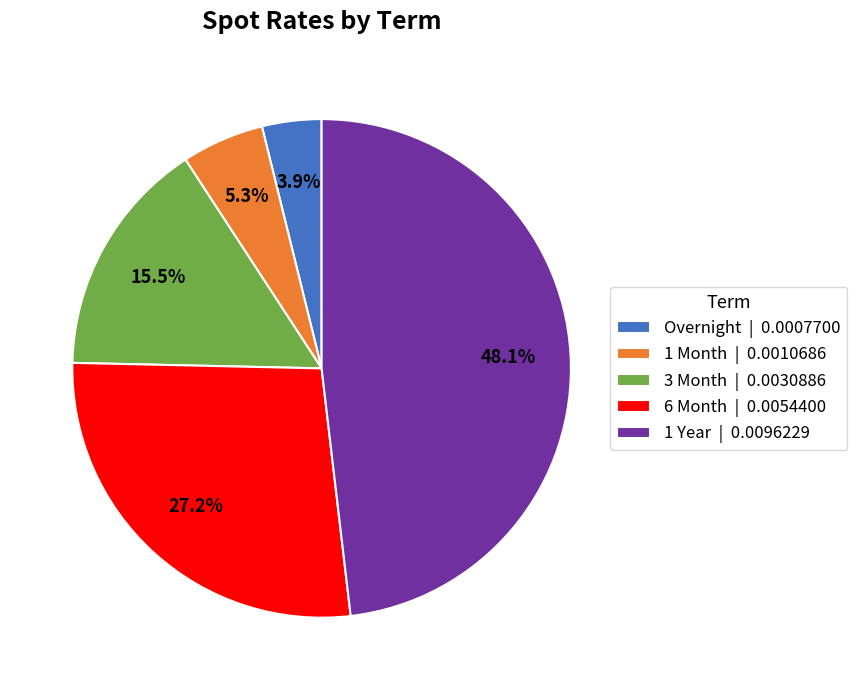

What percentage is NOT represented by 1 Year | 0.0096229?

51.9%